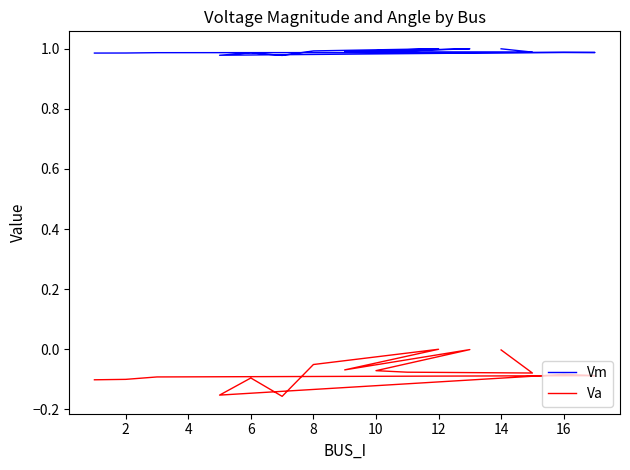

What is the total value across all series at 4?

0.9